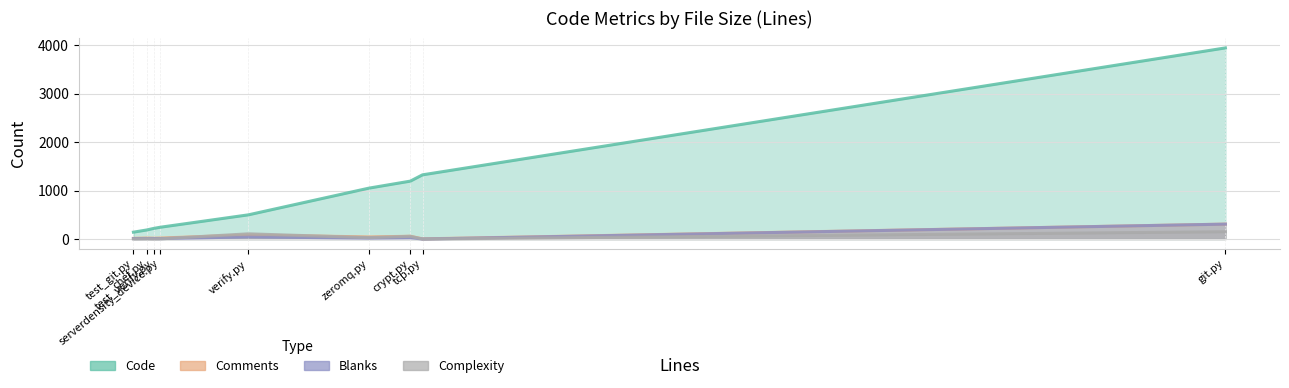

What is the maximum value for Blanks?

308